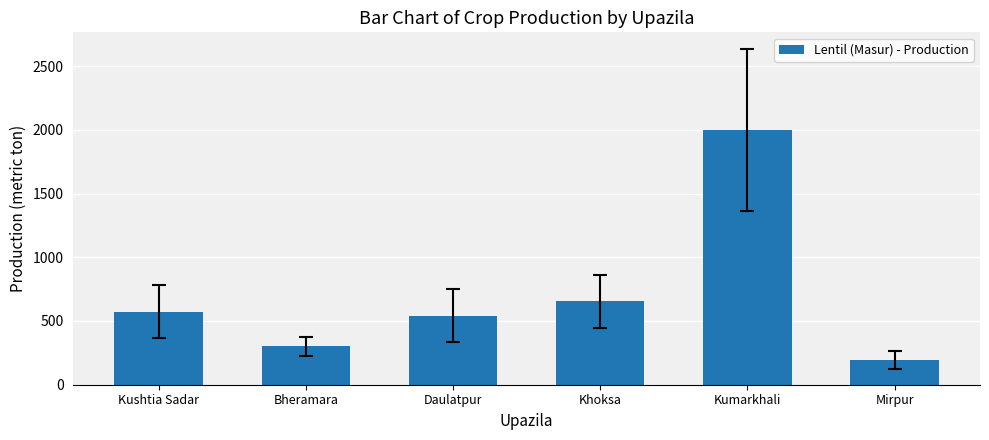

Which has a higher value, Kushtia Sadar or Kumarkhali?

Kumarkhali